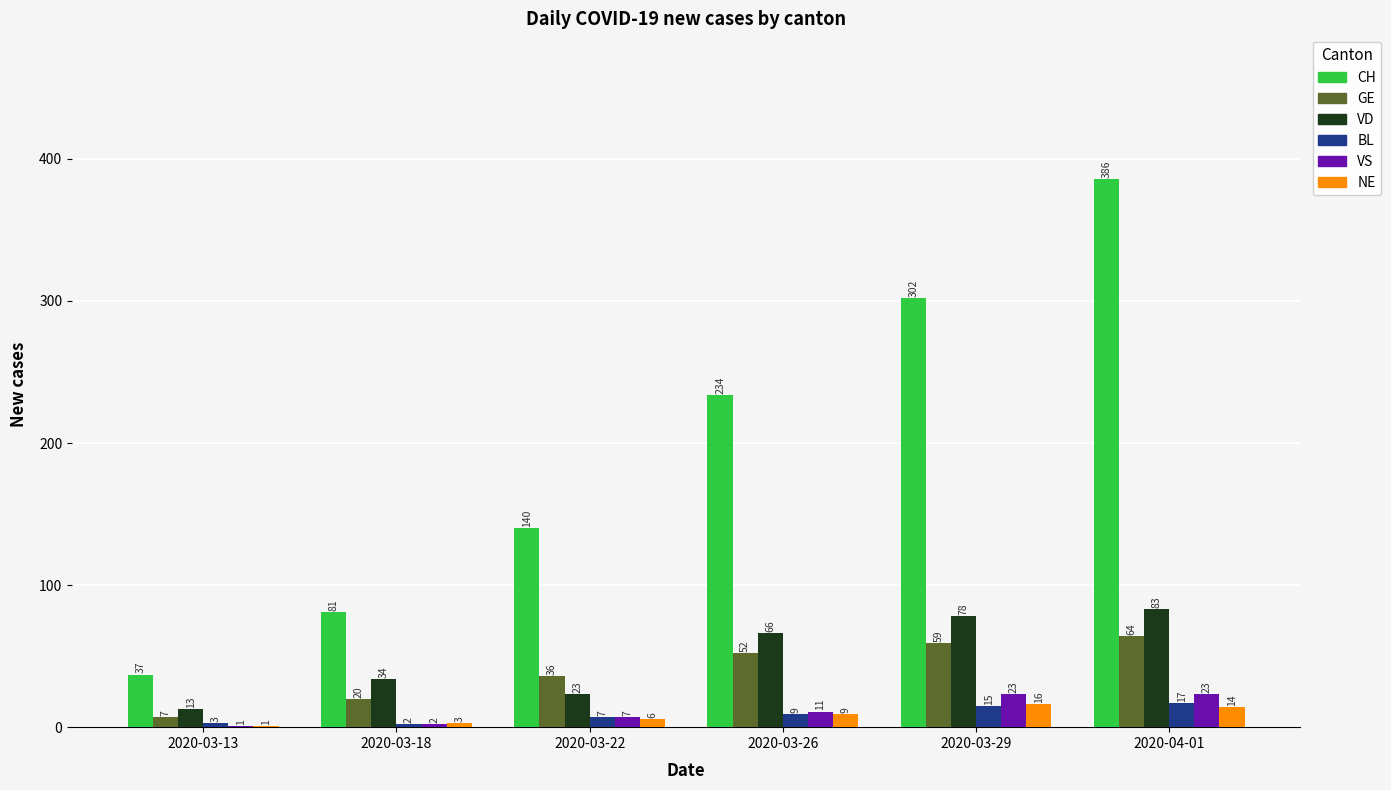

What are all the series names shown in the legend?

CH, GE, VD, BL, VS, NE